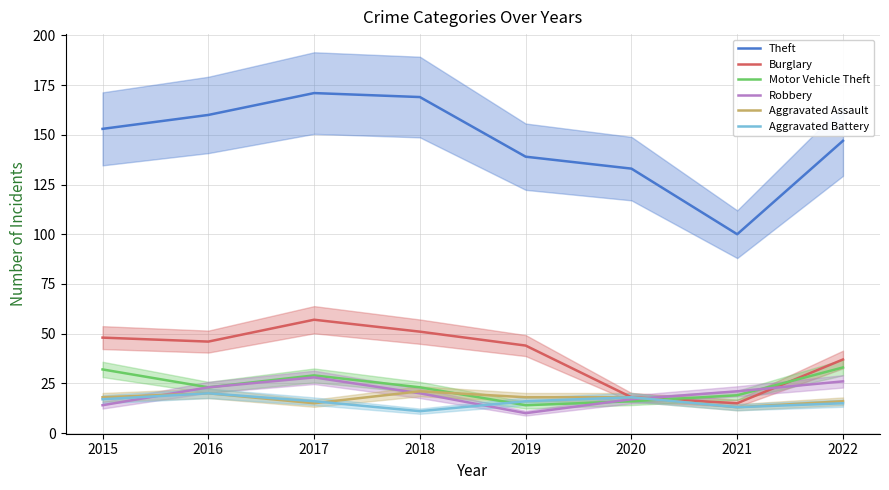

List the labels in order of Aggravated Battery value, smallest first.

2018, 2021, 2022, 2017, 2019, 2015, 2020, 2016